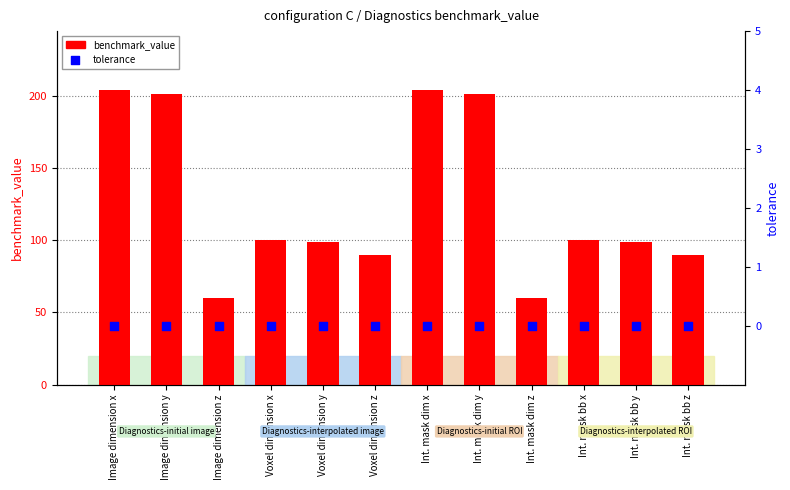

Which series reaches the maximum Y coordinate?

benchmark_value